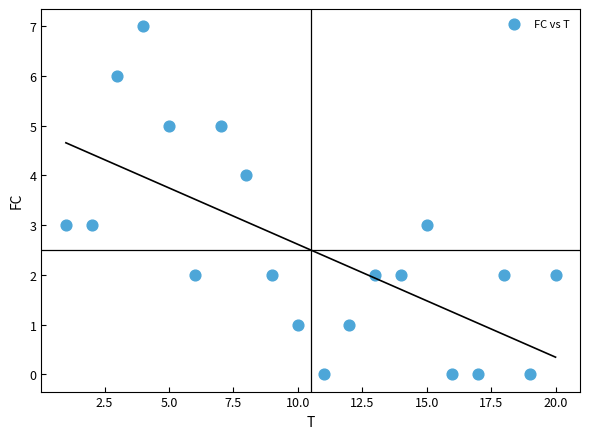

What is the range of Y values (max minus min)?

7